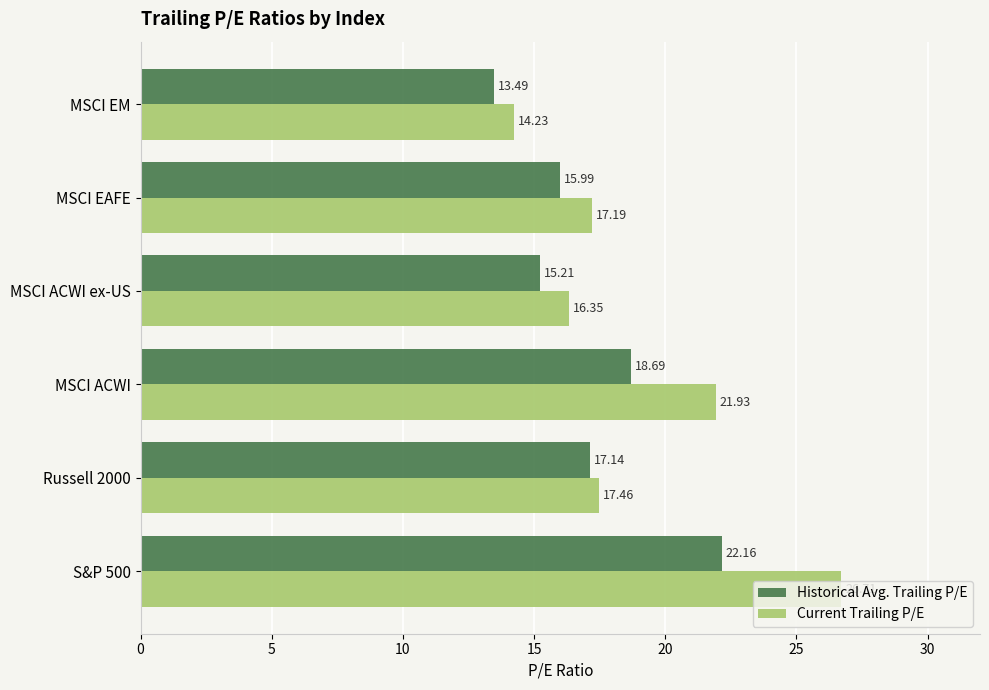

What is the difference between the second highest and second lowest values in the Current Trailing P/E series?

5.6